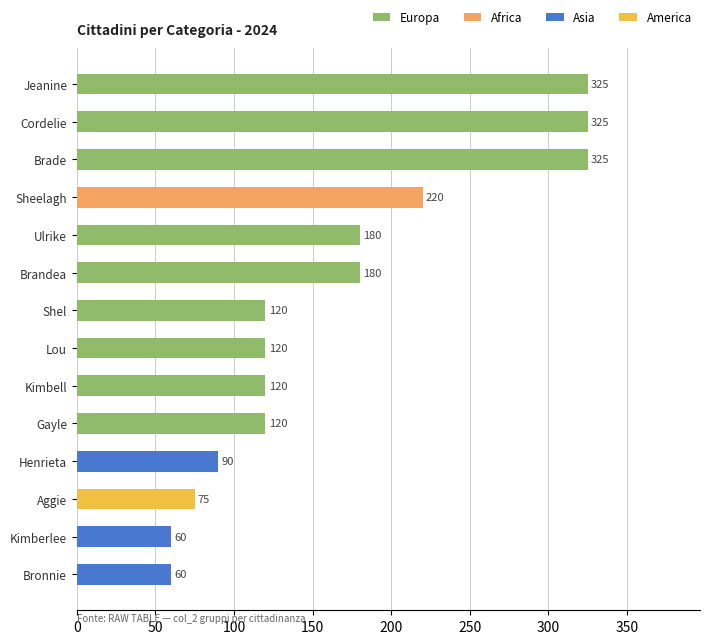

How many bars are there in total?

14